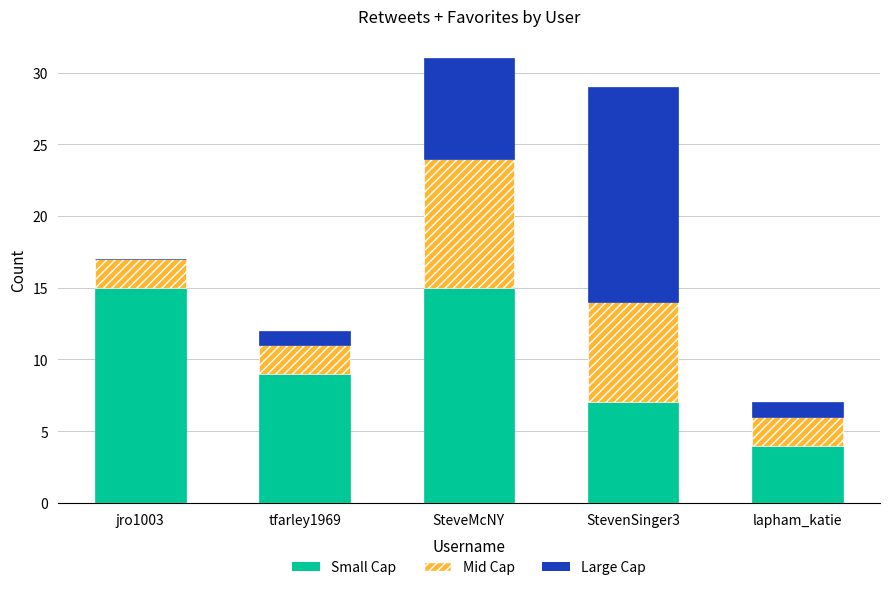

What is the maximum value for Small Cap?

15